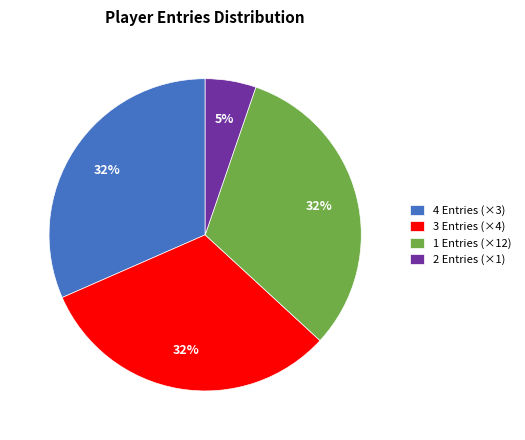

What percentage is the 3 Entries (×4) slice, to the nearest percent?

32%